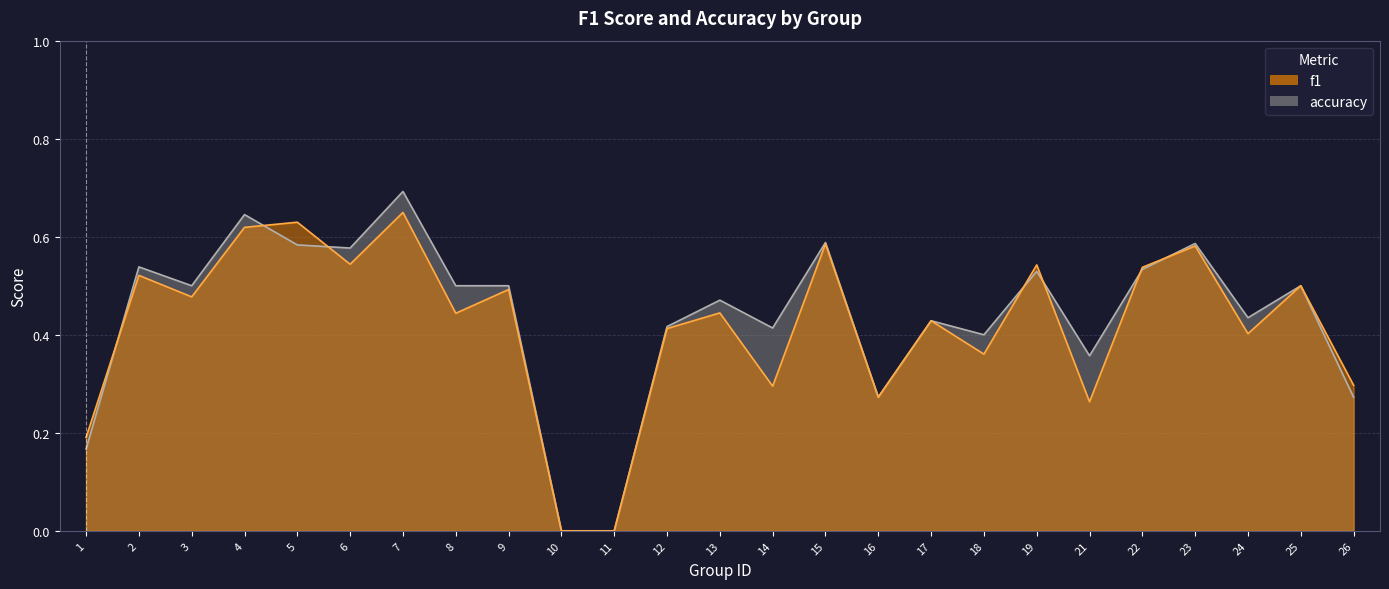

Rank the categories by accuracy value from highest to lowest.

7, 4, 15, 23, 5, 6, 2, 22, 19, 3, 8, 9, 25, 13, 24, 17, 12, 14, 18, 21, 16, 26, 1, 10, 11